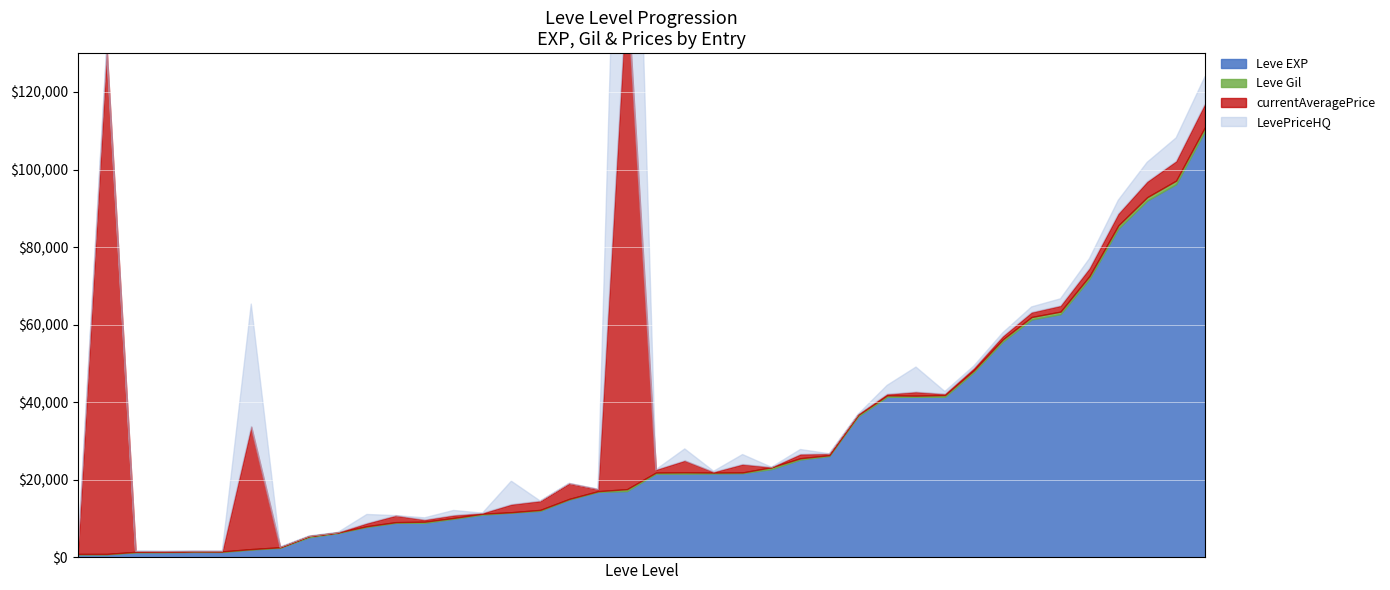

Which series ends up on top after the final intersection of LevePriceHQ and currentAveragePrice?

LevePriceHQ